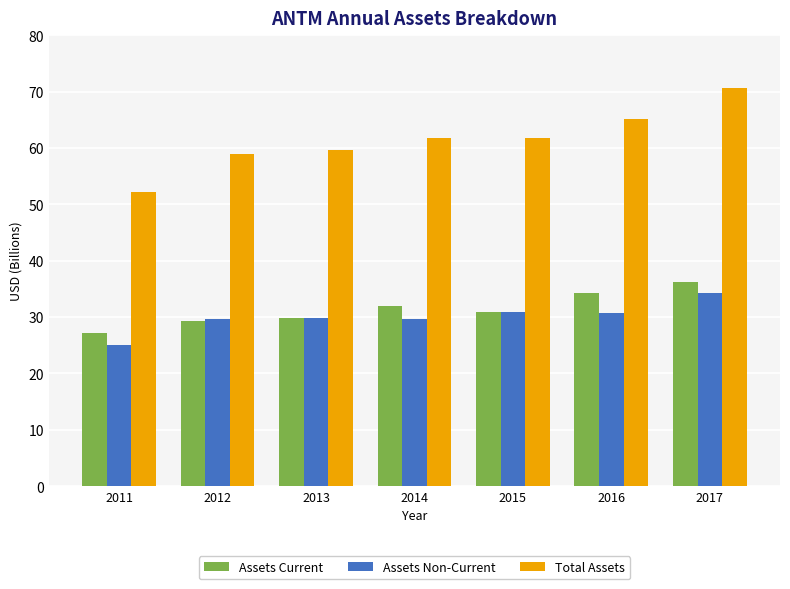

Which series has the largest range (max minus min)?

Total Assets